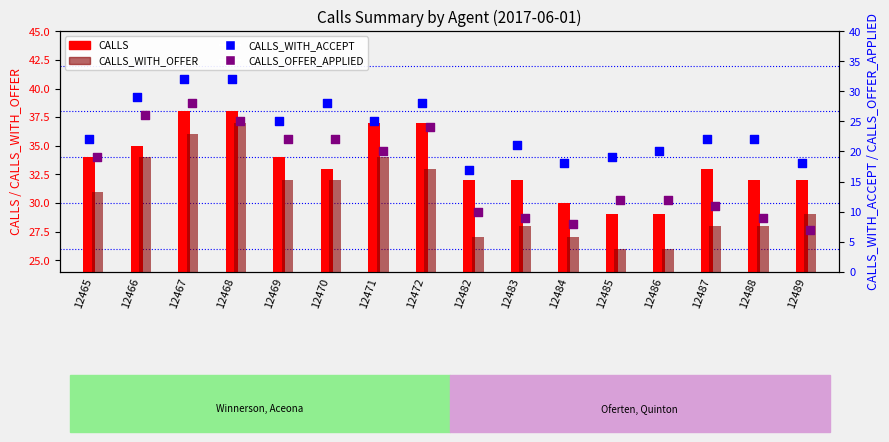

At which category is the sum across all series the highest?

12467